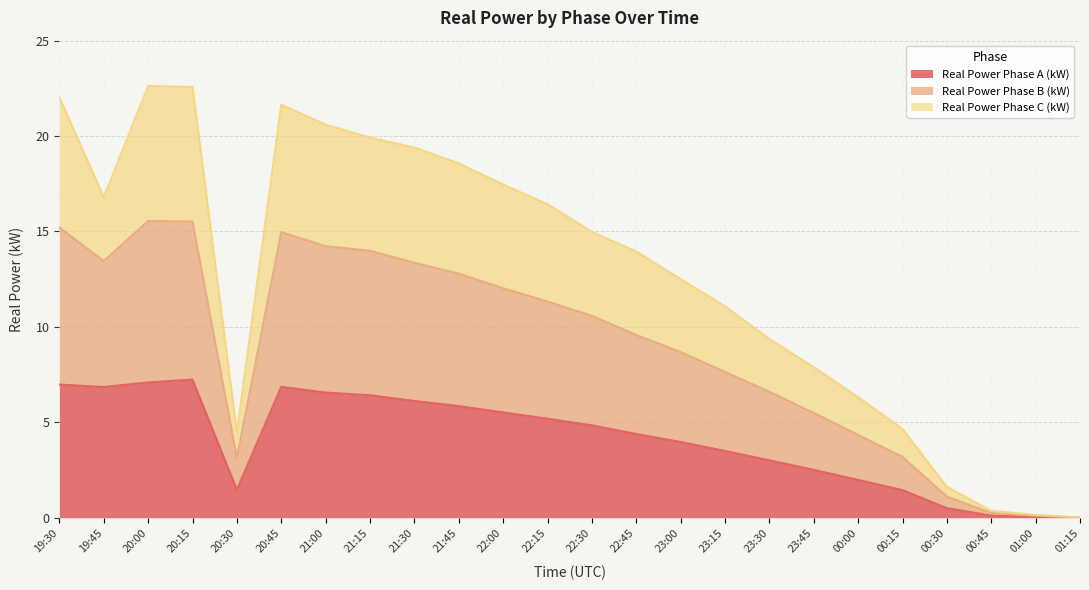

What is the value of the Real Power Phase A (kW) point at the 15th from the left?

4.0